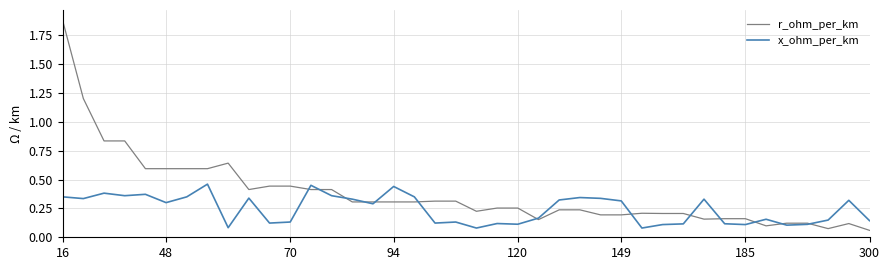

True or false: r_ohm_per_km has more than 1 points higher than both neighbors.

True